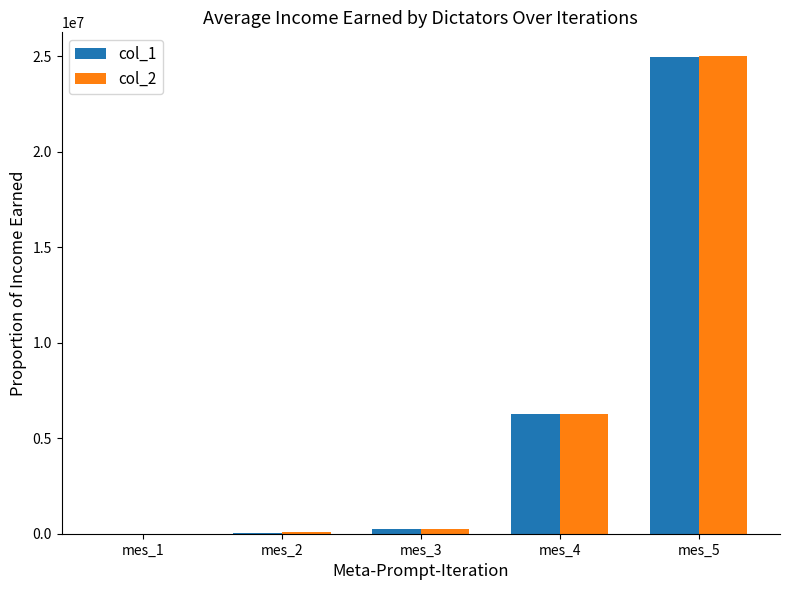

Which category has the highest value in the col_2 series?

mes_5